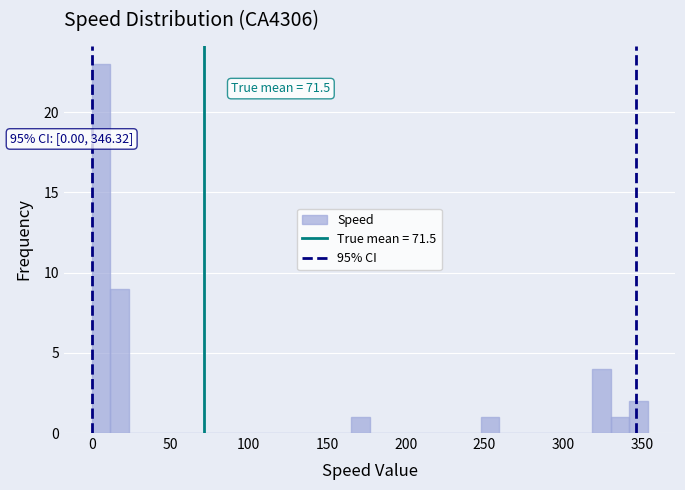

Around what value on the x-axis is the tallest bar? Give the approximate position of its centre, as read against the axis.

5